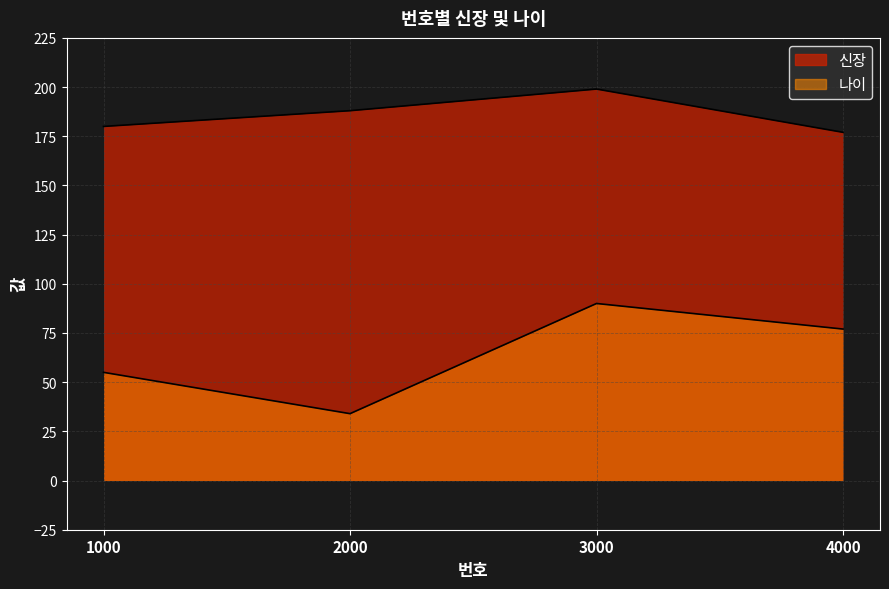

List the labels in order of 신장 value, smallest first.

4000, 1000, 2000, 3000